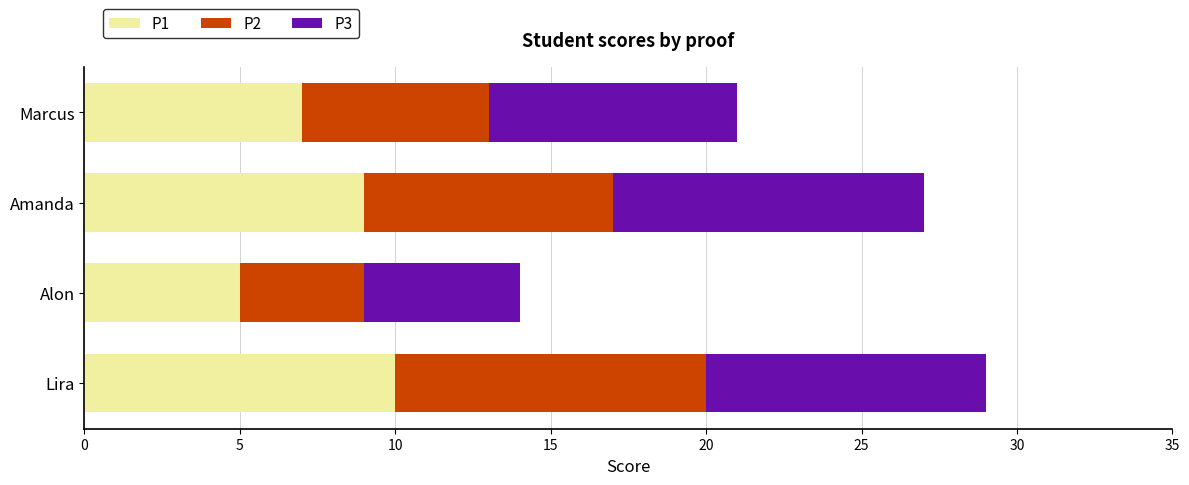

True or false: P1 has a value of 9 at Amanda.

True